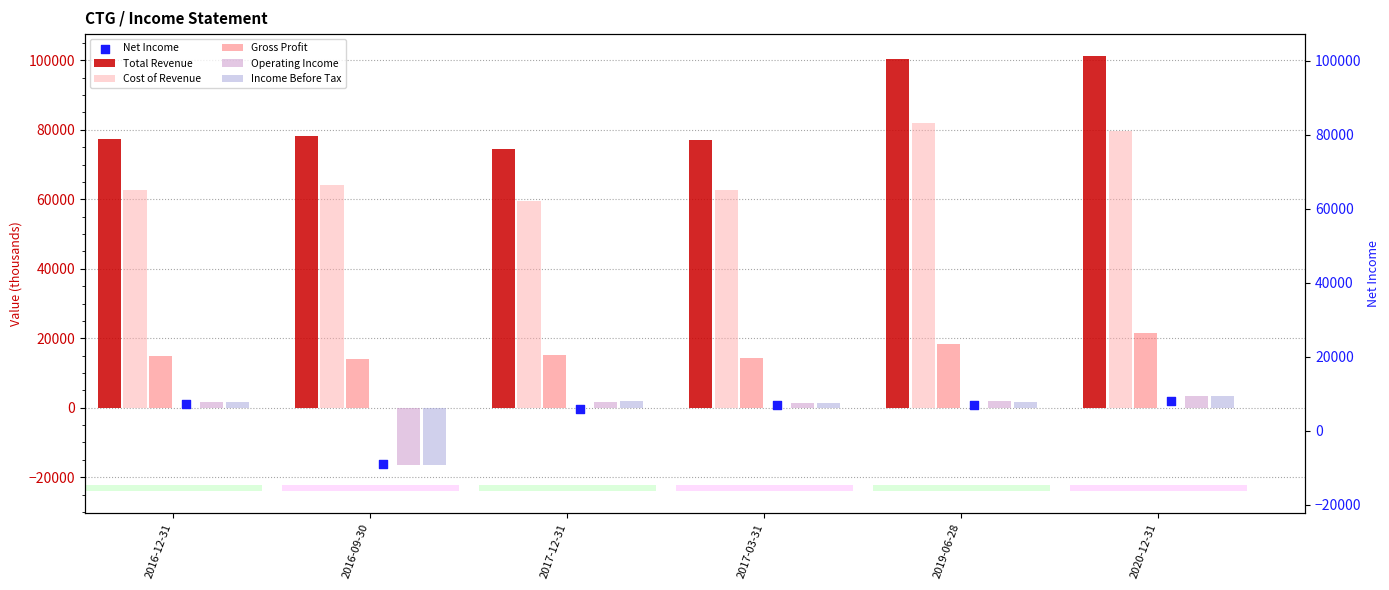

Which series has the largest total across all categories?

Total Revenue